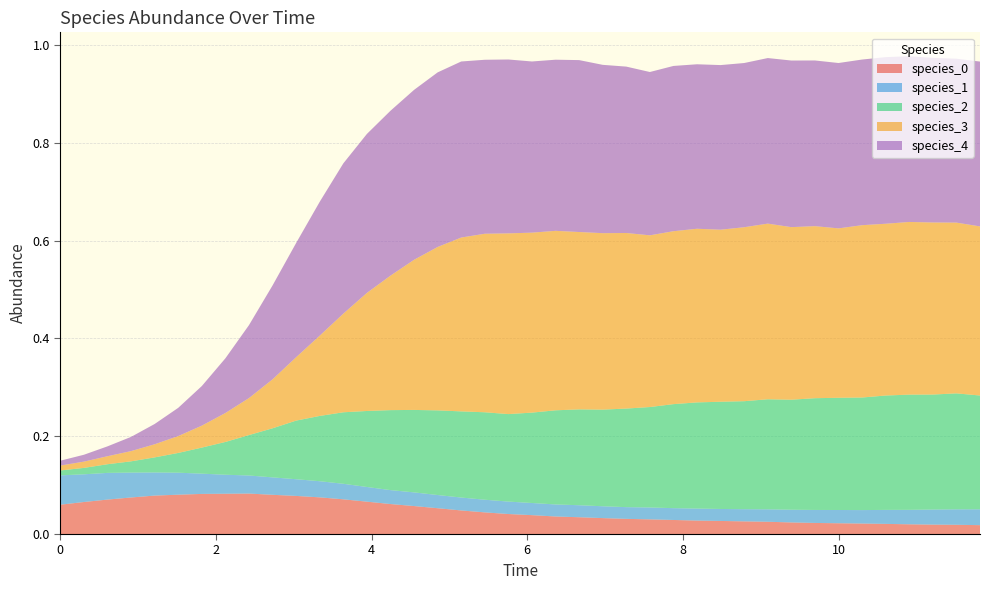

Reading right to left, transcribe all the data shown in this chart.

species_0: 0.0	0.0	0.0	0.0	0.0	0.0	0.0	0.0	0.0	0.0	0.0	0.0	0.0	0.0	0.0	0.0	0.0	0.0	0.0	0.0	0.0	0.0	0.0	0.1	0.1	0.1	0.1	0.1	0.1	0.1	0.1	0.1	0.1	0.1	0.1	0.1	0.1	0.1	0.1	0.1
species_1: 0.0	0.0	0.0	0.0	0.0	0.0	0.0	0.0	0.0	0.0	0.0	0.0	0.0	0.0	0.0	0.0	0.0	0.0	0.0	0.0	0.0	0.0	0.0	0.0	0.0	0.0	0.0	0.0	0.0	0.0	0.0	0.0	0.0	0.0	0.0	0.0	0.1	0.1	0.1	0.1
species_2: 0.2	0.2	0.2	0.2	0.2	0.2	0.2	0.2	0.2	0.2	0.2	0.2	0.2	0.2	0.2	0.2	0.2	0.2	0.2	0.2	0.2	0.2	0.2	0.2	0.2	0.2	0.2	0.1	0.1	0.1	0.1	0.1	0.1	0.1	0.0	0.0	0.0	0.0	0.0	0.0
species_3: 0.3	0.3	0.4	0.4	0.4	0.4	0.3	0.4	0.4	0.4	0.4	0.4	0.4	0.4	0.4	0.4	0.4	0.4	0.4	0.4	0.4	0.4	0.4	0.3	0.3	0.3	0.2	0.2	0.2	0.1	0.1	0.1	0.1	0.0	0.0	0.0	0.0	0.0	0.0	0.0
species_4: 0.3	0.3	0.3	0.3	0.3	0.3	0.3	0.3	0.3	0.3	0.3	0.3	0.3	0.3	0.3	0.3	0.3	0.4	0.3	0.4	0.4	0.4	0.4	0.4	0.3	0.3	0.3	0.3	0.3	0.2	0.2	0.1	0.1	0.1	0.1	0.0	0.0	0.0	0.0	0.0